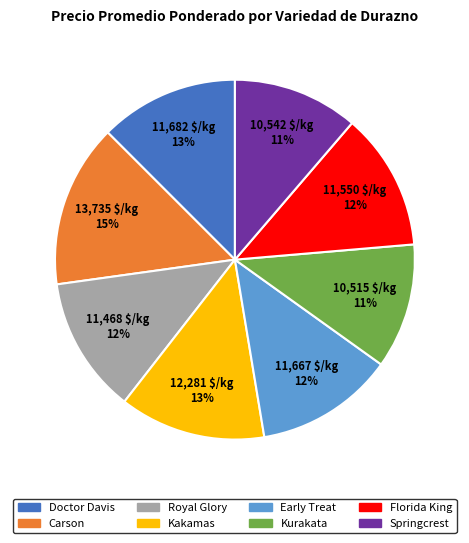

The Kakamas slice represents 13% of the pie. True or false?

True